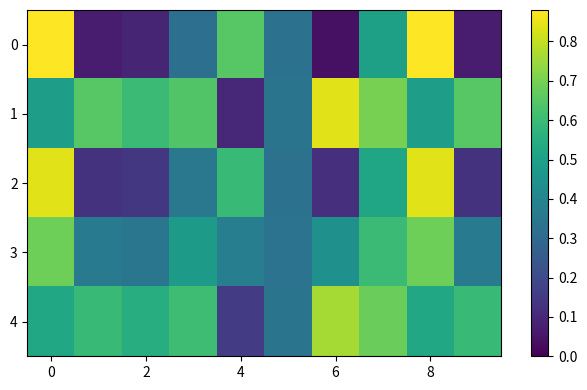

Reading right to left, transcribe all the data shown in this chart.

0: 0.1	0.9	0.5	0.0	0.3	0.7	0.3	0.1	0.1	0.9
1: 0.7	0.5	0.7	0.8	0.3	0.1	0.6	0.6	0.7	0.5
2: 0.1	0.8	0.5	0.1	0.3	0.6	0.4	0.1	0.1	0.8
3: 0.4	0.7	0.6	0.4	0.3	0.4	0.5	0.3	0.4	0.7
4: 0.6	0.5	0.7	0.8	0.3	0.2	0.6	0.5	0.6	0.5